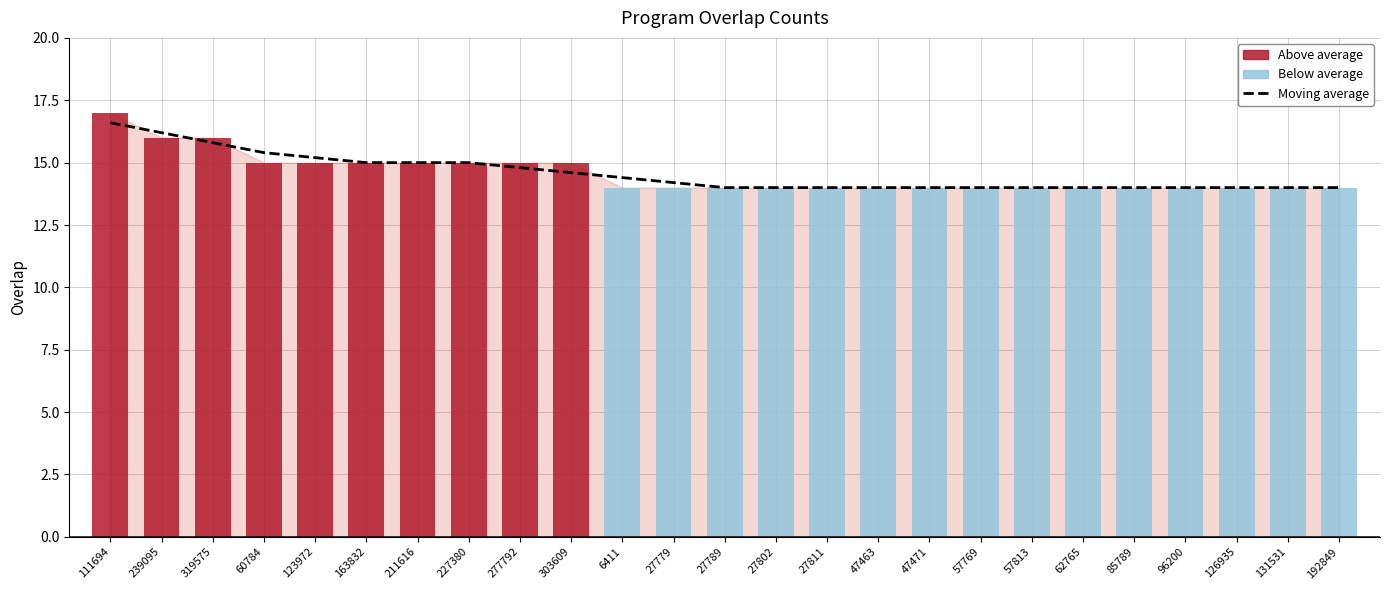

Which has a higher value, 27779 or 277792?

277792